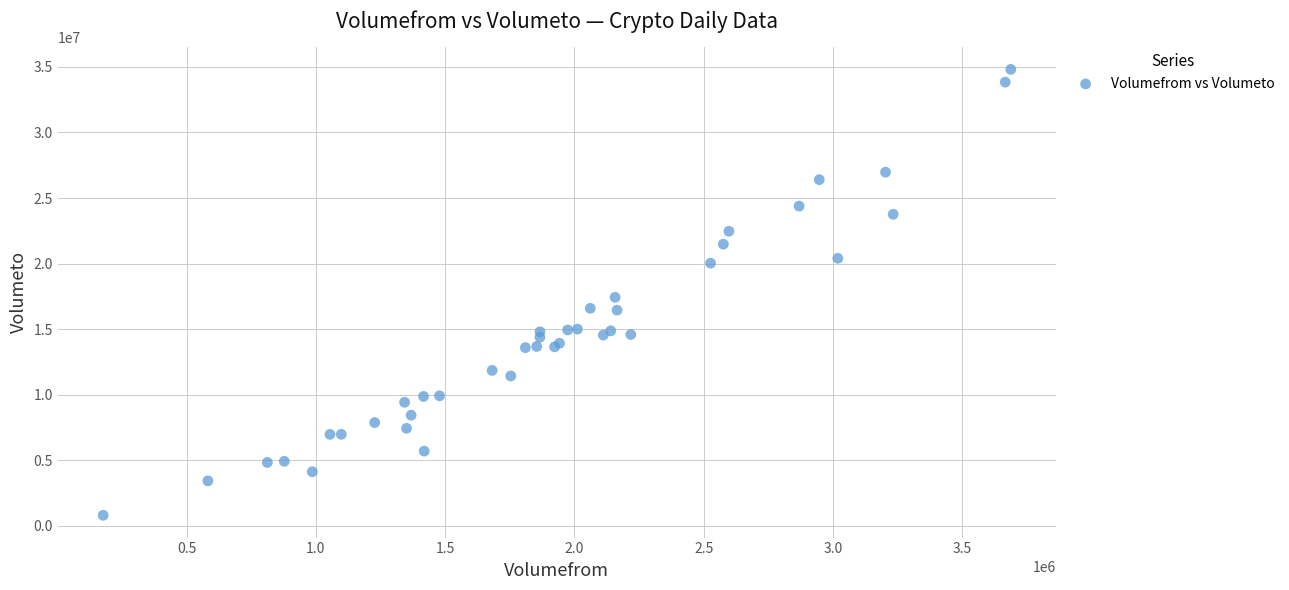

What Y value in the scatter plot is closest to 17811392?

17430588.2